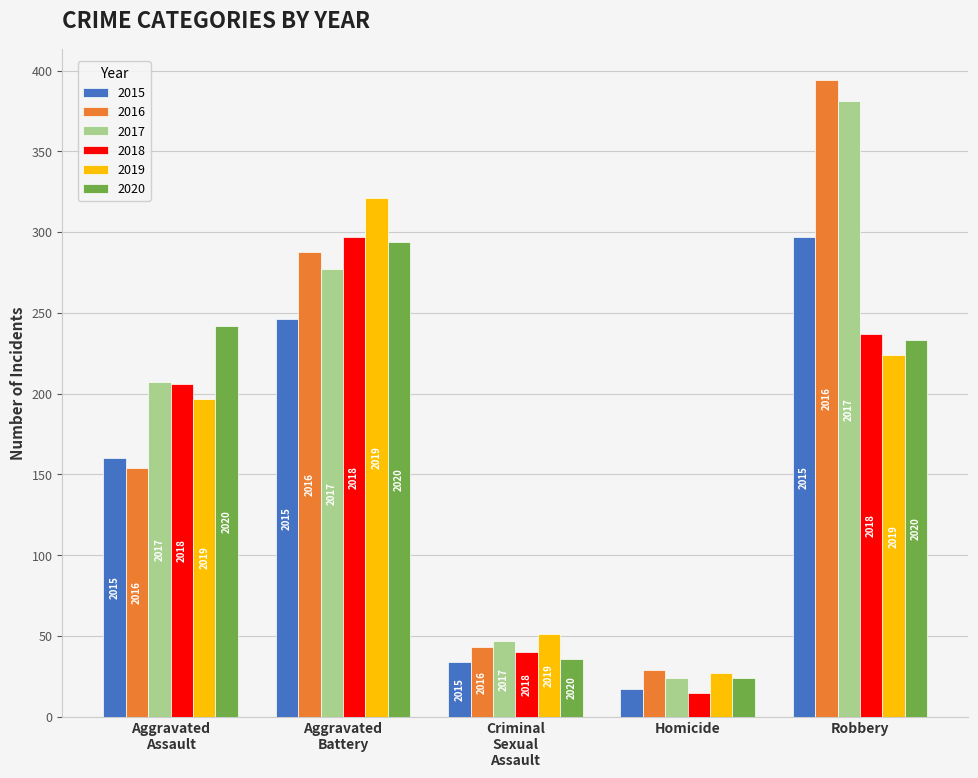

Are the bars grouped side by side (vs. stacked)?

Yes